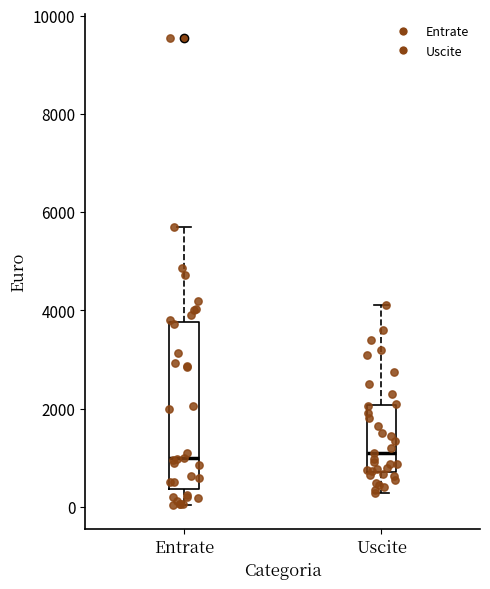

Comparing the boxes themselves (not the whiskers), which one is the tallest?

Entrate